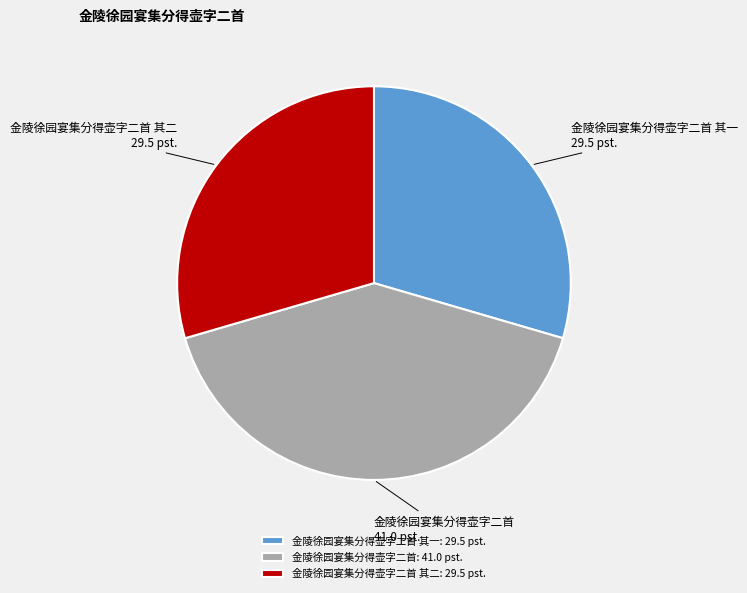

Approximately how many times larger is the value at 金陵徐园宴集分得壶字二首 compared to 金陵徐园宴集分得壶字二首 其一?

1.4